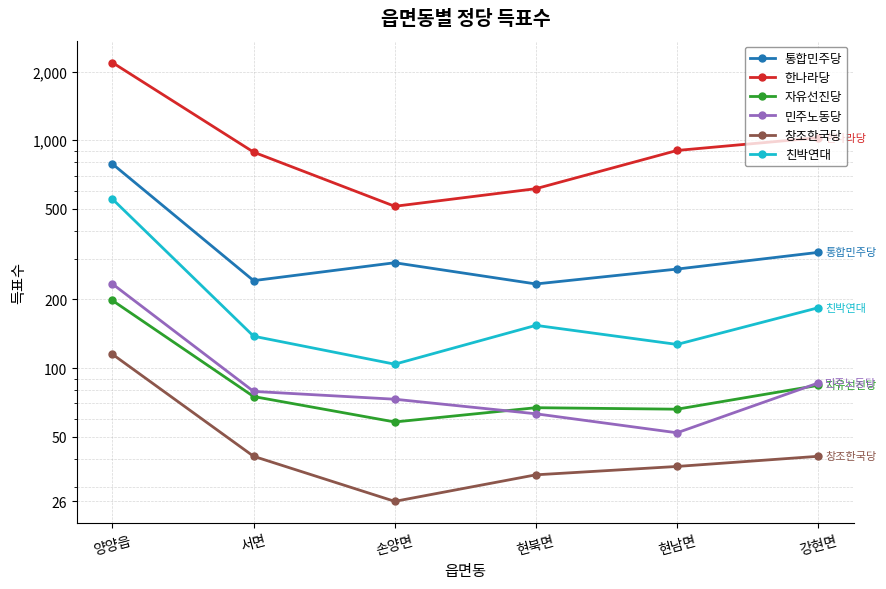

What position from the right is 현북면?

3